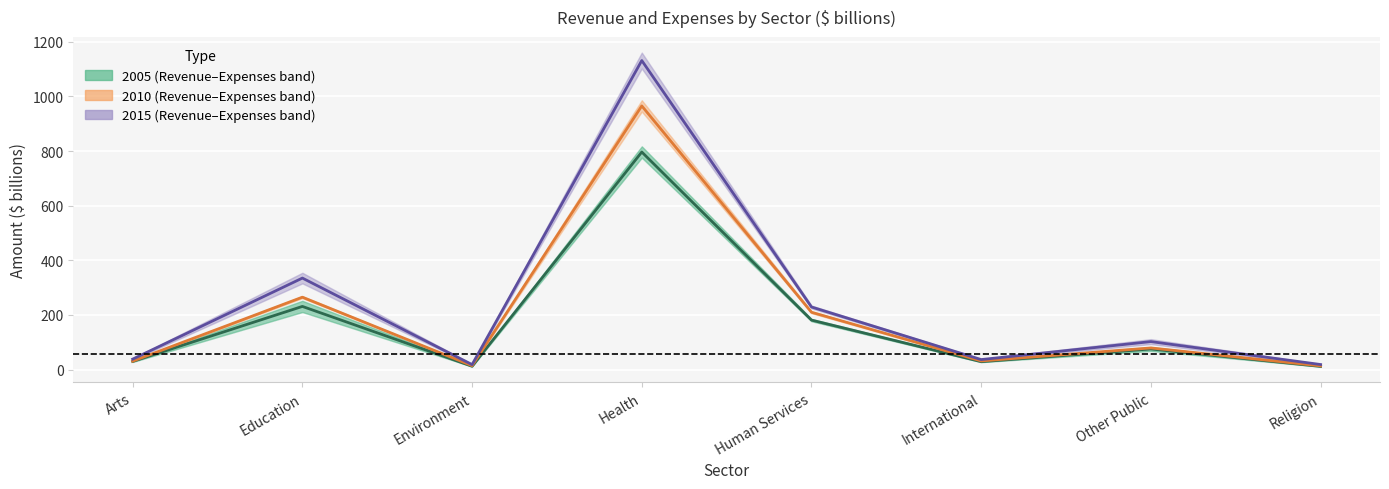

What is the difference between the second highest and second lowest values in the 2005 midline series?

219.1